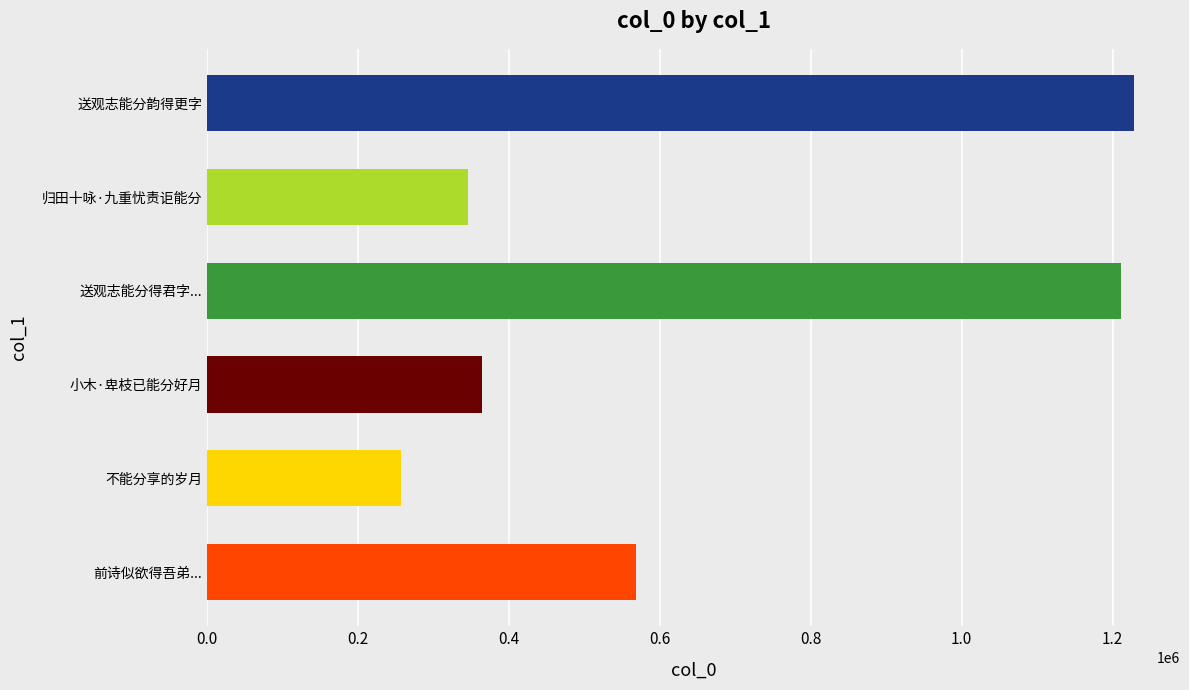

How many distinct data groups are displayed?

1